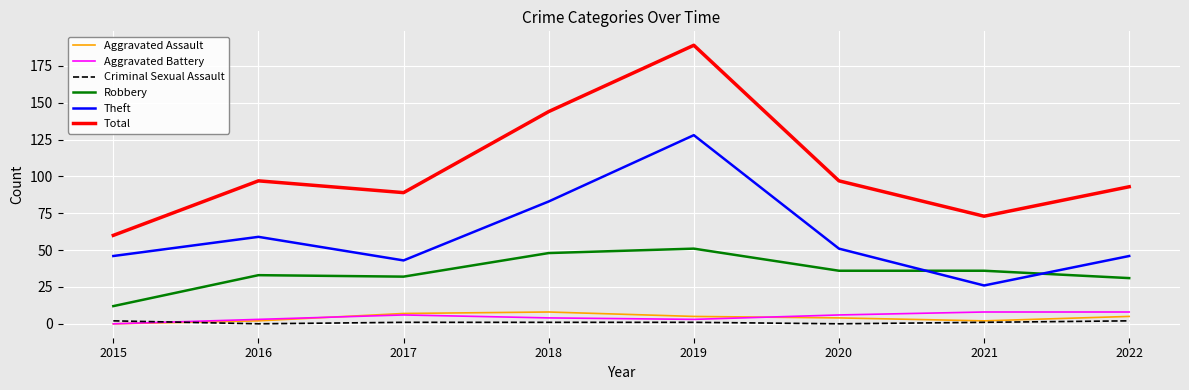

At how many categories does at least one series exceed 156?

1